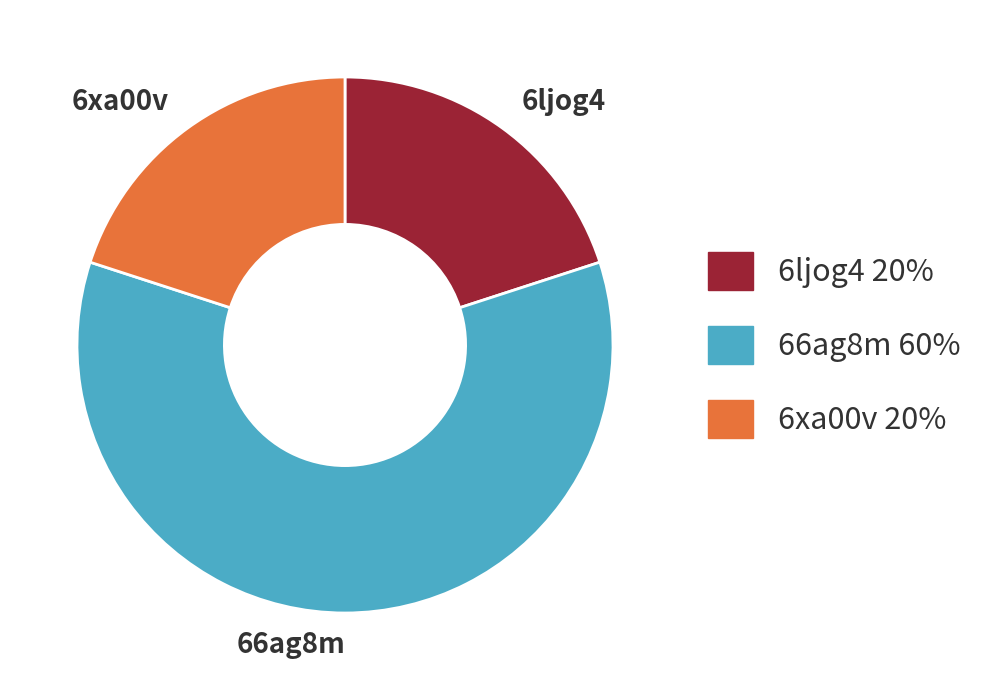

True or false: 6ljog4 accounts for 20% of the total.

True